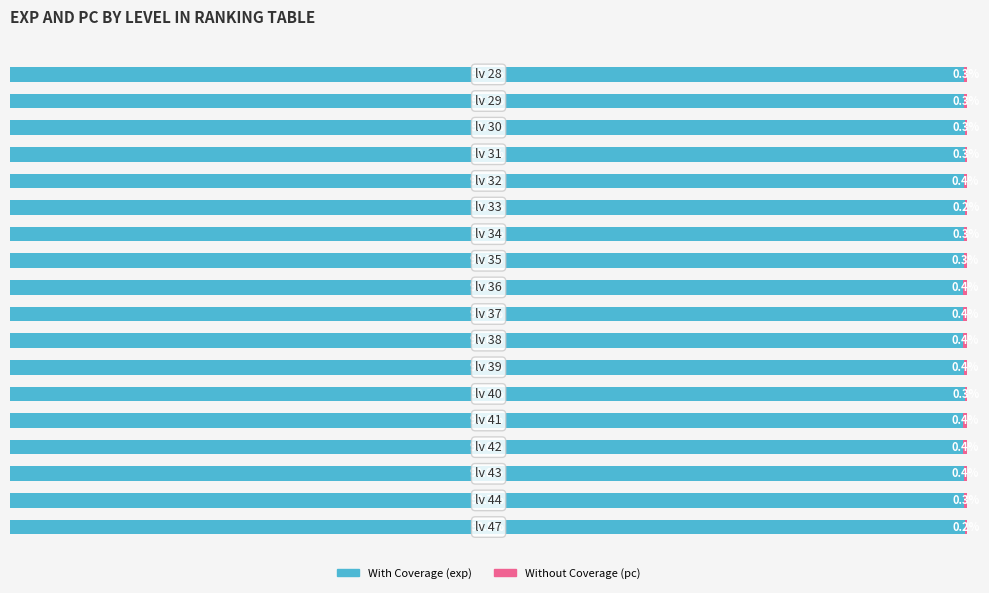

What is the value of the Without Coverage (pc) bar at the 14th from the left?

0.4